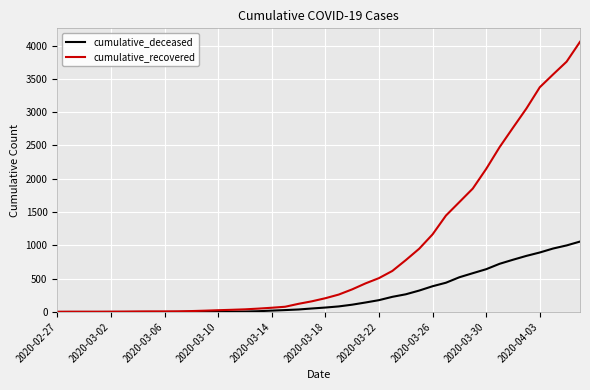

Which series has the largest total across all categories?

cumulative_recovered